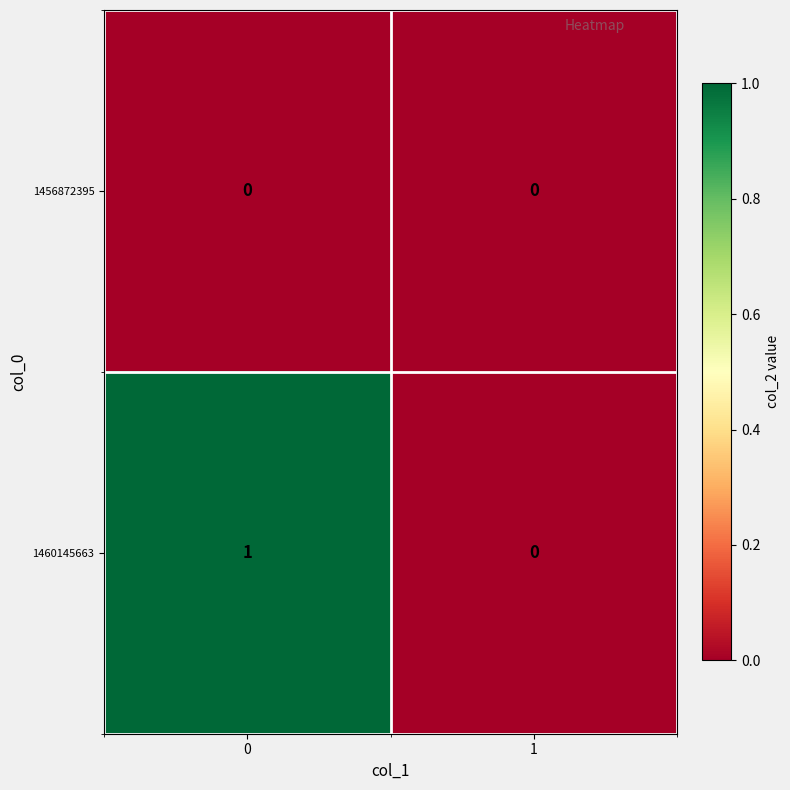

Which series has the widest spread of values?

1460145663